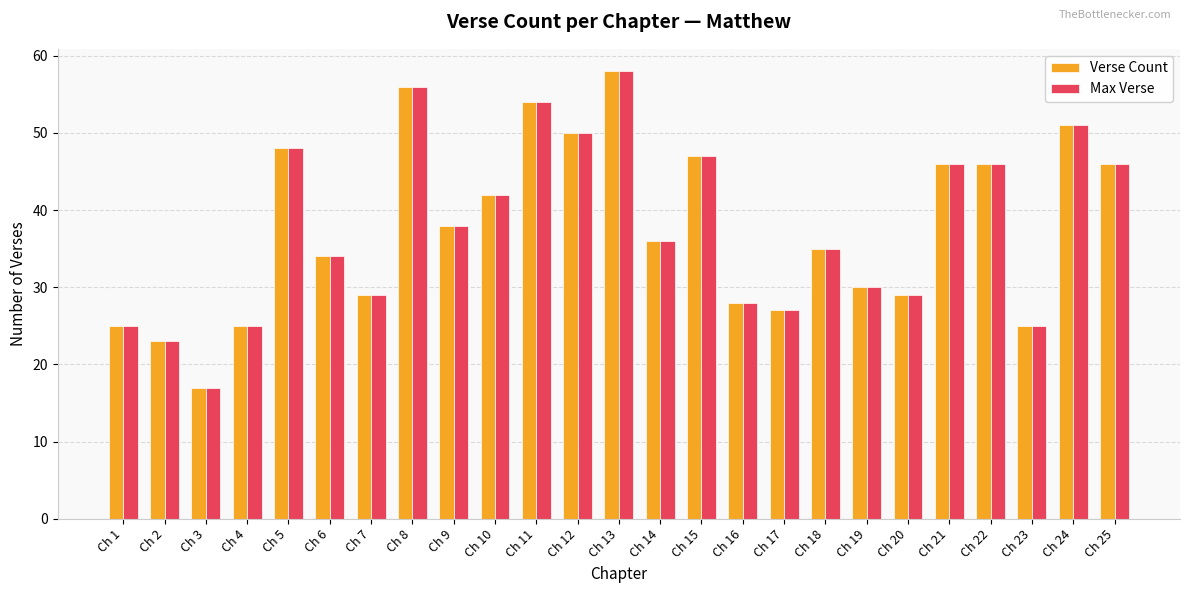

What is the minimum value shown in the chart?

17